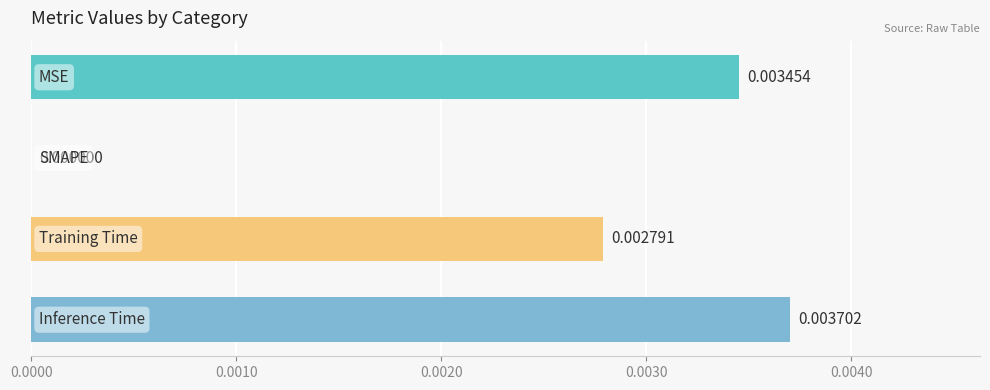

How many categories are shown in the chart?

4